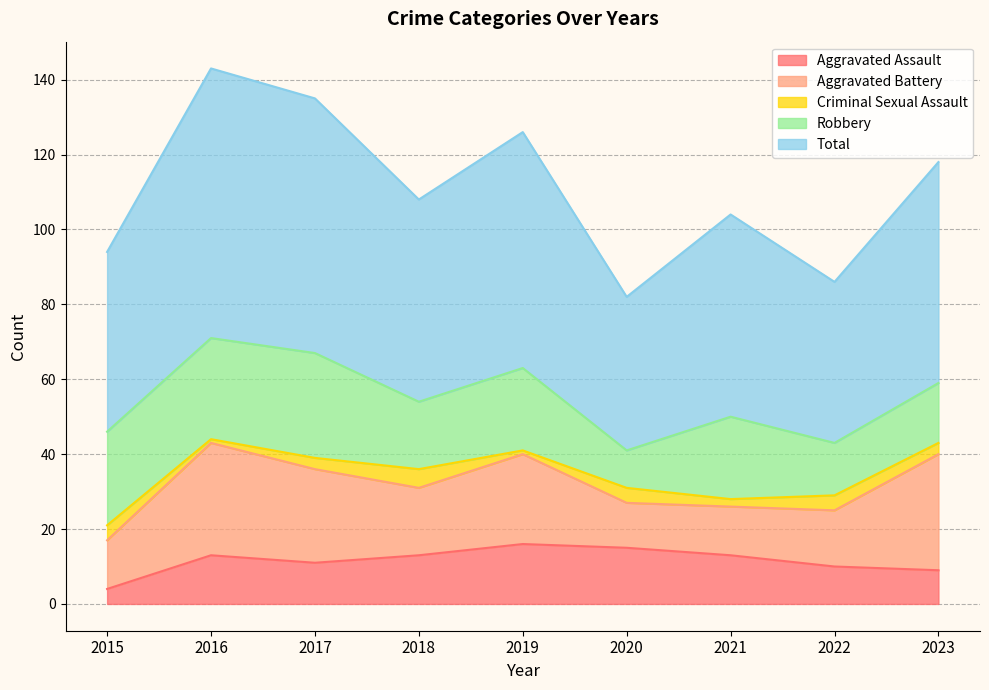

What is the value of the Aggravated Assault point at the 2nd from the left?

13